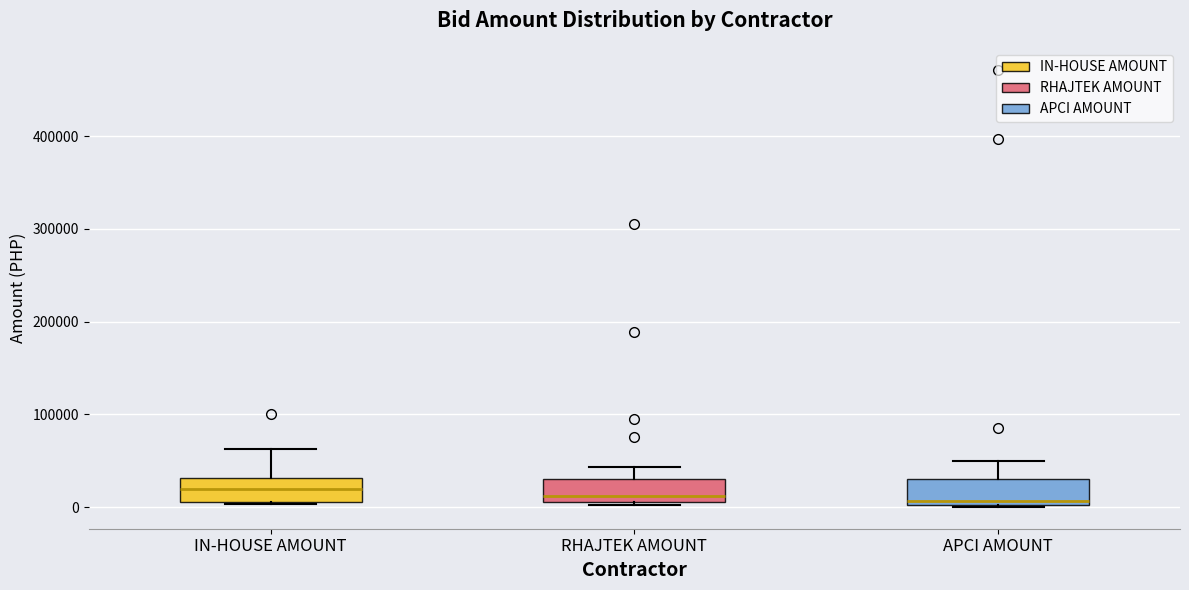

Reading left to right, read every box against the y-axis: the position of its median line, the range the box covers, and the ends of its whiskers. The values are not printed on the chart, so give them approximately, as read against the axis.

IN-HOUSE AMOUNT: median 20000, box 10000 to 30000, whiskers 0 to 60000
RHAJTEK AMOUNT: median 10000 (just above the box's lower edge), box 10000 to 30000, whiskers 0 to 40000
APCI AMOUNT: median 10000, box 0 to 30000, whiskers 0 to 50000